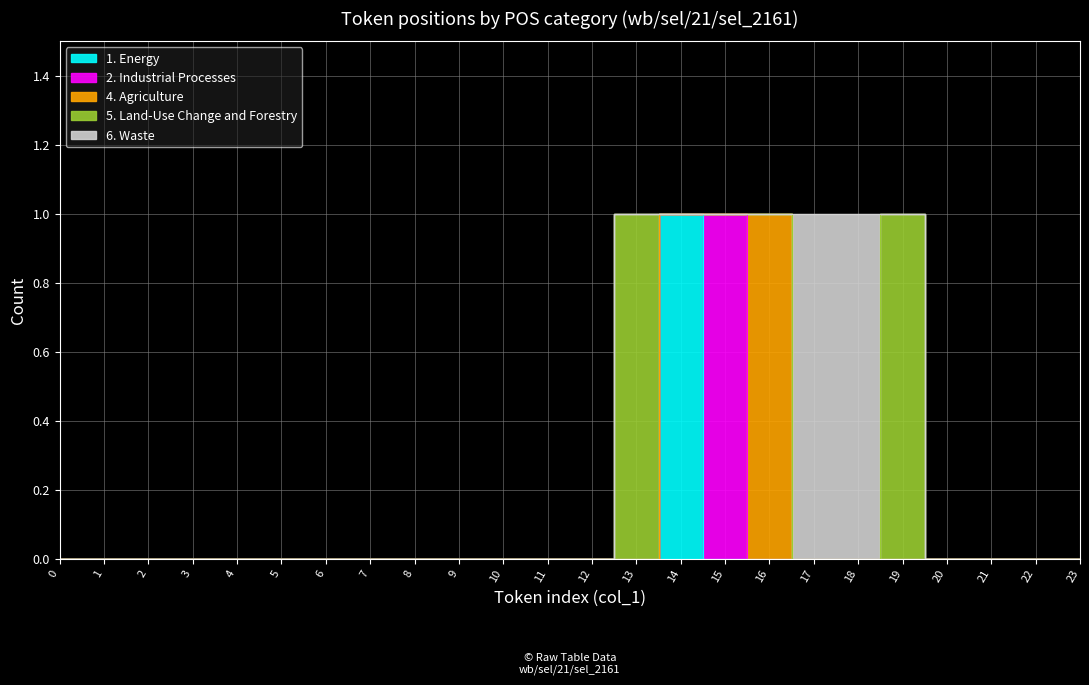

Is the value of 6. Waste at 19 greater than the value of 1. Energy at 1?

No